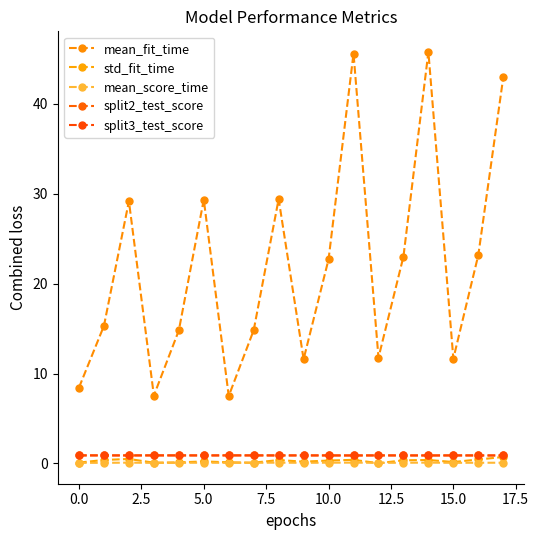

In mean_score_time, how many points are higher than both neighbors (excluding endpoints)?

5